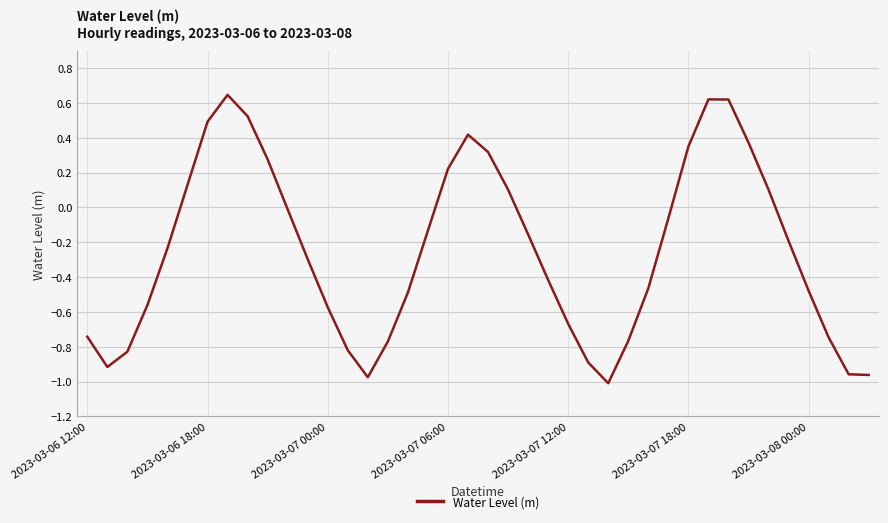

How many values exceed 0?

14